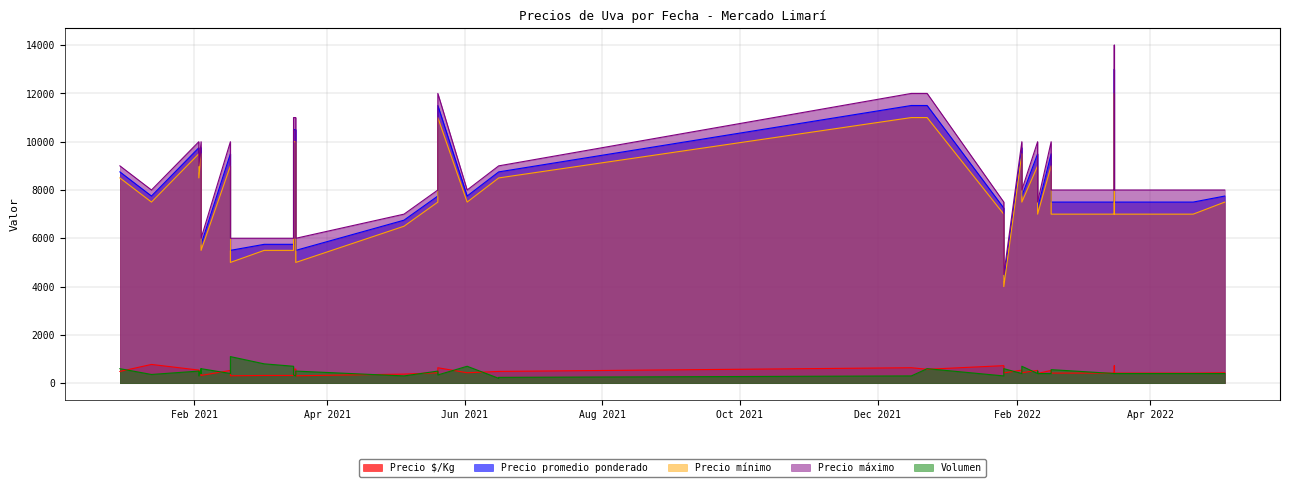

Where is Volumen nearest to the value 650?

2021-03-17